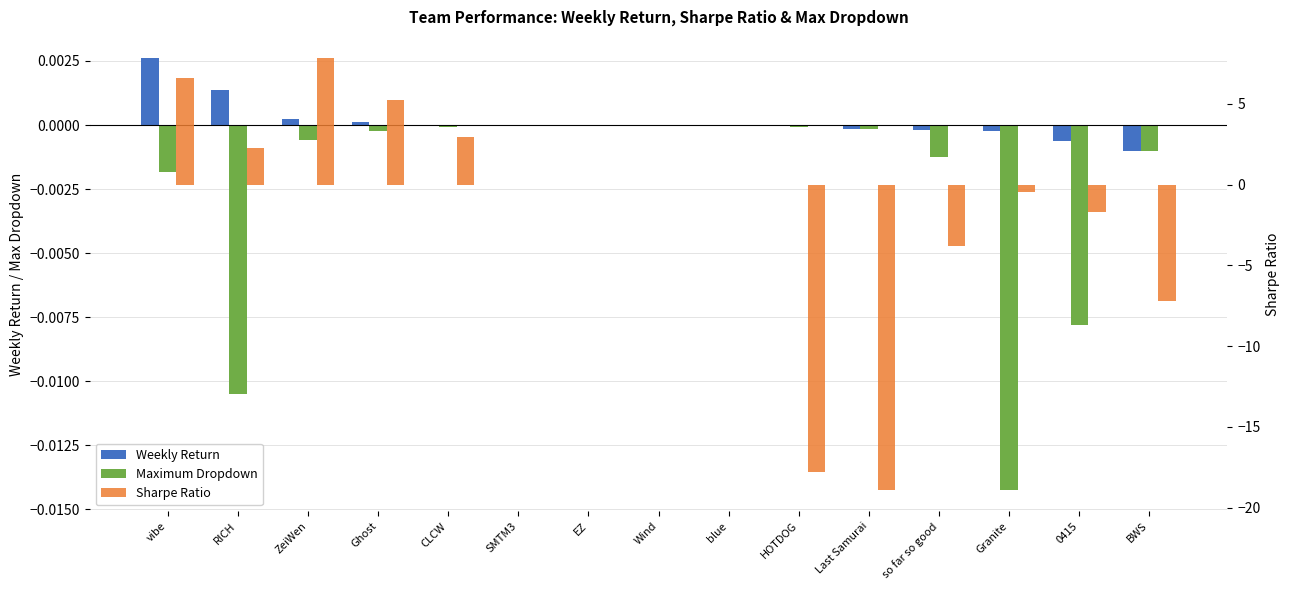

Reading left to right, what are all the values shown in this chart?

Weekly Return: vibe=0.0	RICH=0.0	ZeiWen=0.0	Ghost=0.0	CLCW=0.0	SMTM3=0.0	EZ=0.0	Wind=0.0	blue=0.0	HOTDOG=-0.0	Last Samurai=-0.0	so far so good=-0.0	Granite=-0.0	0415=-0.0	BWS=-0.0
Maximum Dropdown: vibe=-0.0	RICH=-0.0	ZeiWen=-0.0	Ghost=-0.0	CLCW=-0.0	SMTM3=0.0	EZ=0.0	Wind=0.0	blue=0.0	HOTDOG=-0.0	Last Samurai=-0.0	so far so good=-0.0	Granite=-0.0	0415=-0.0	BWS=-0.0
Sharpe Ratio: vibe=6.6	RICH=2.3	ZeiWen=7.8	Ghost=5.2	CLCW=2.9	SMTM3=0.0	EZ=0.0	Wind=0.0	blue=0.0	HOTDOG=-17.8	Last Samurai=-18.9	so far so good=-3.8	Granite=-0.5	0415=-1.7	BWS=-7.2